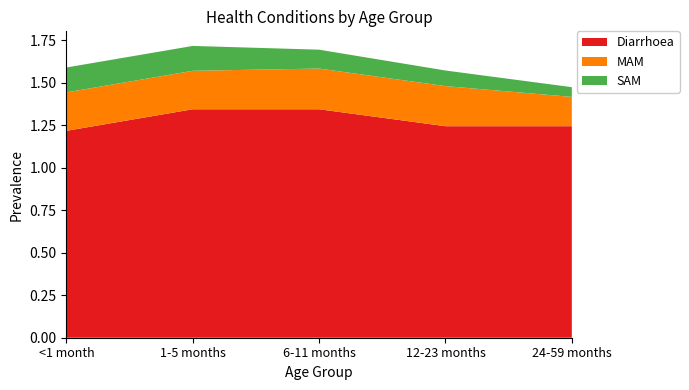

Reading left to right, transcribe all the data shown in this chart.

Diarrhoea: 1.2	1.3	1.3	1.2	1.2
MAM: 0.2	0.2	0.2	0.2	0.2
SAM: 0.1	0.1	0.1	0.1	0.1